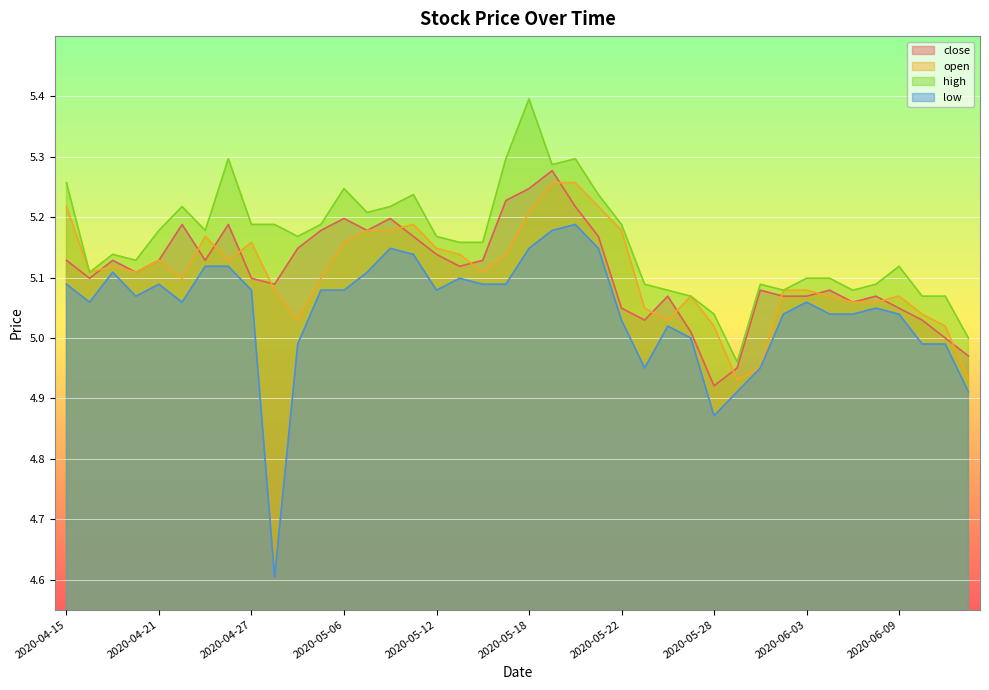

How many series are shown in this chart?

4